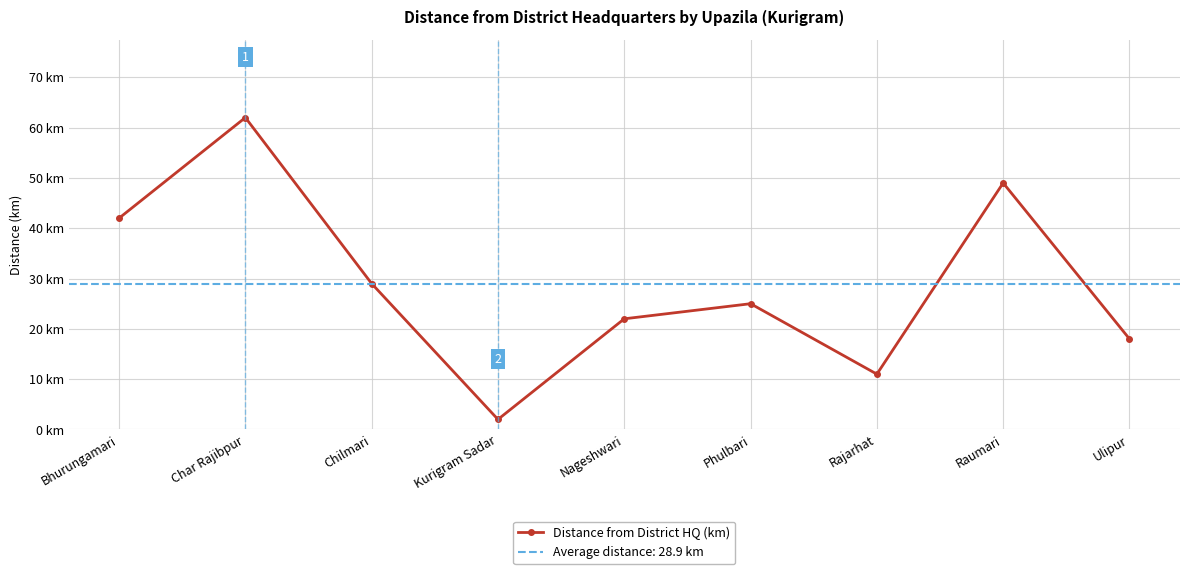

What value does the data have at Nageshwari, to the nearest 5?

20